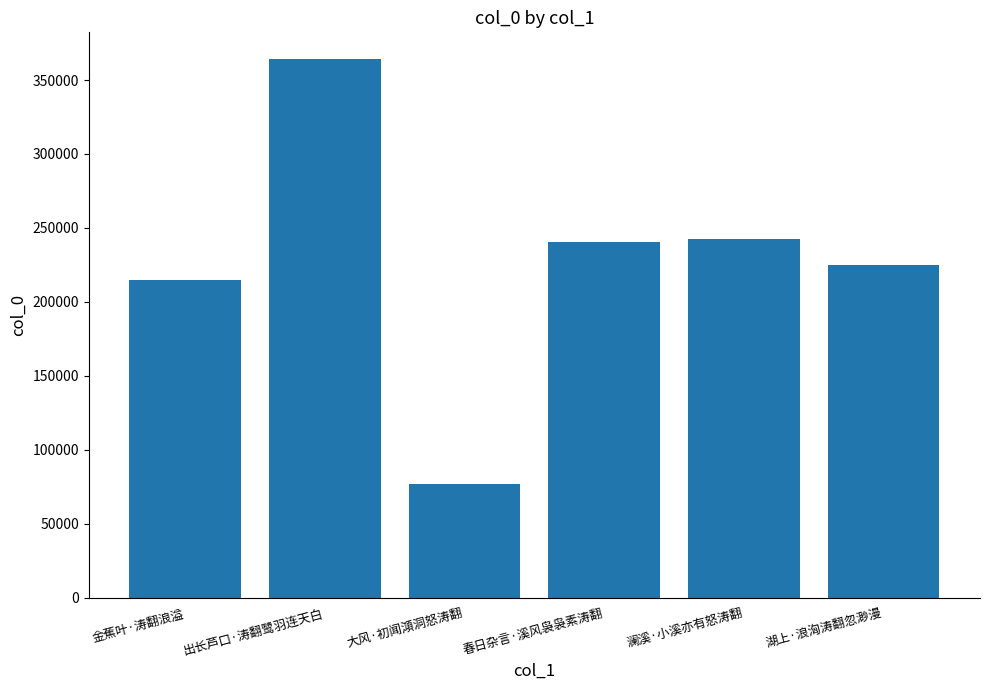

What is the approximate value at 湖上·浪洶涛翻忽渺漫, to the nearest 10?

224830